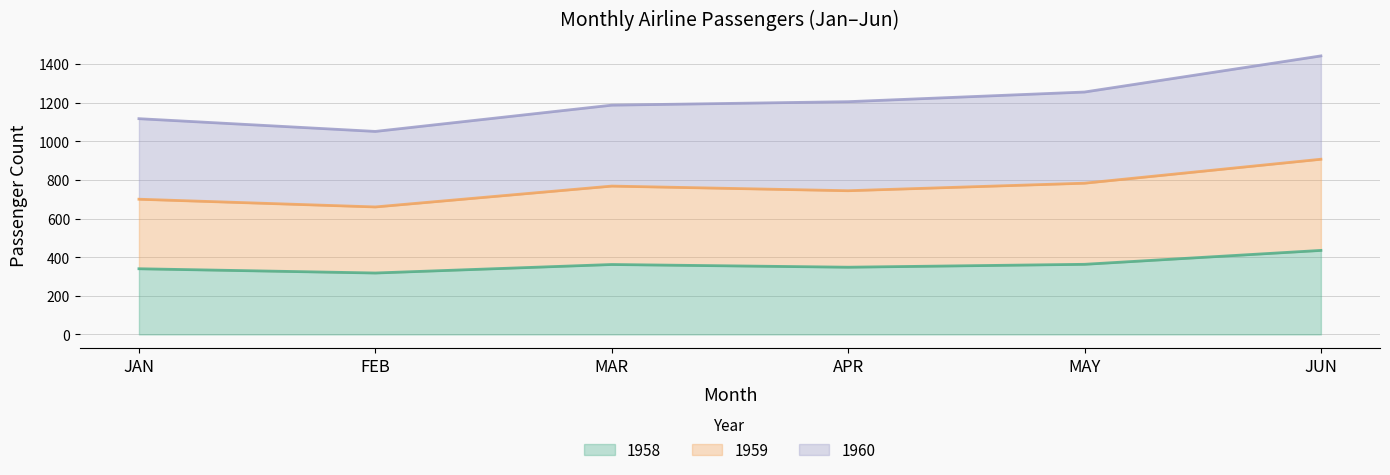

True or false: 1958 has a value of 363 at MAY.

True